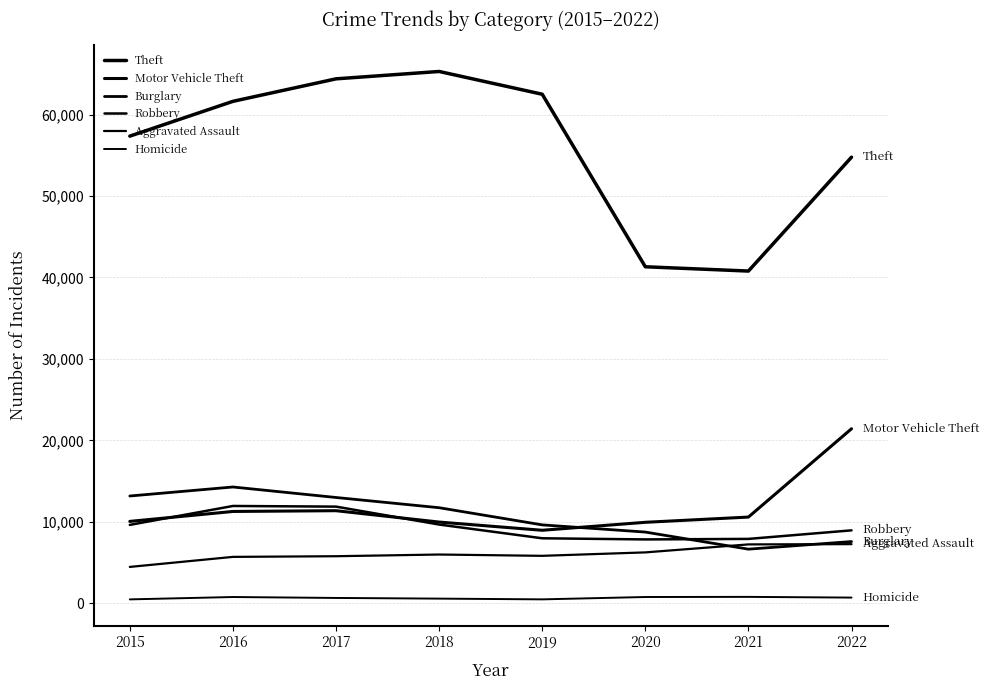

Does the chart have visible grid lines?

Yes